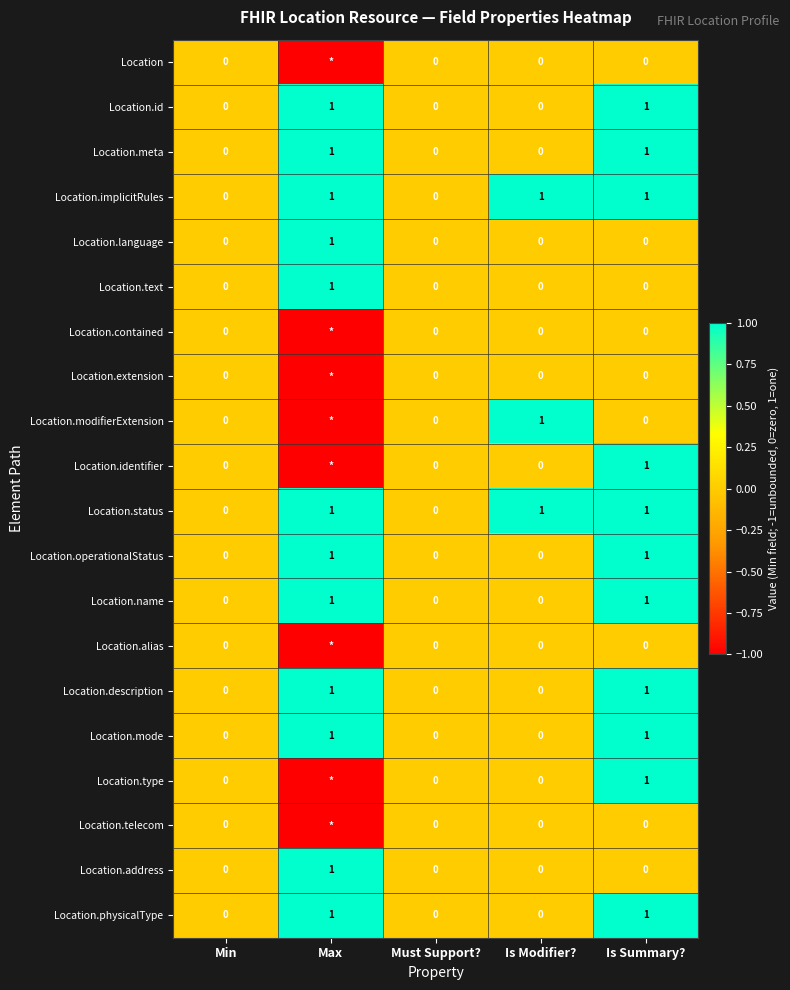

How many data points in Location.operationalStatus are above 0?

2